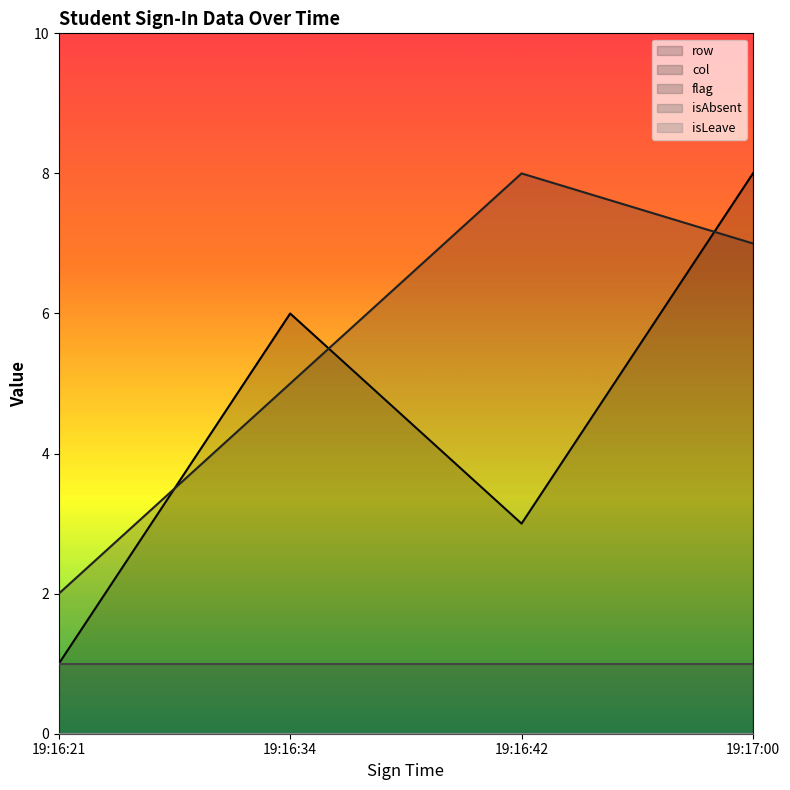

What is the difference between the maximum and minimum values in the col series?

6